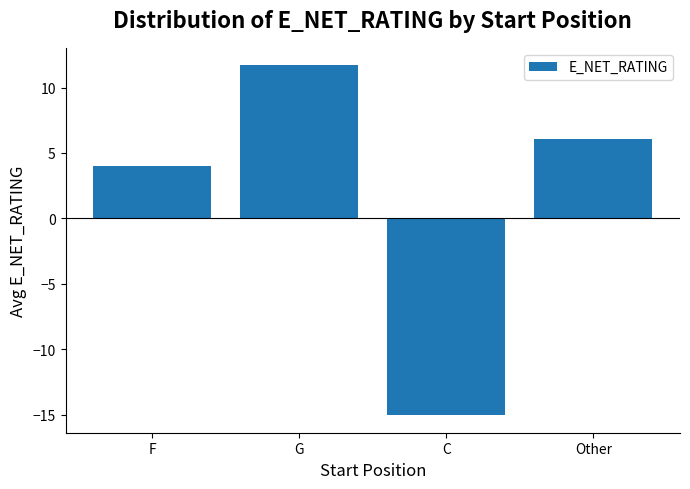

Rank the categories by value from highest to lowest.

G, Other, F, C